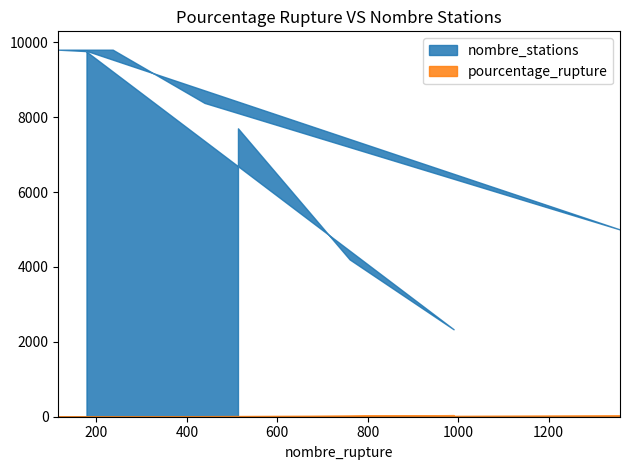

Rank the series by their maximum value, from highest to lowest.

nombre_stations, pourcentage_rupture